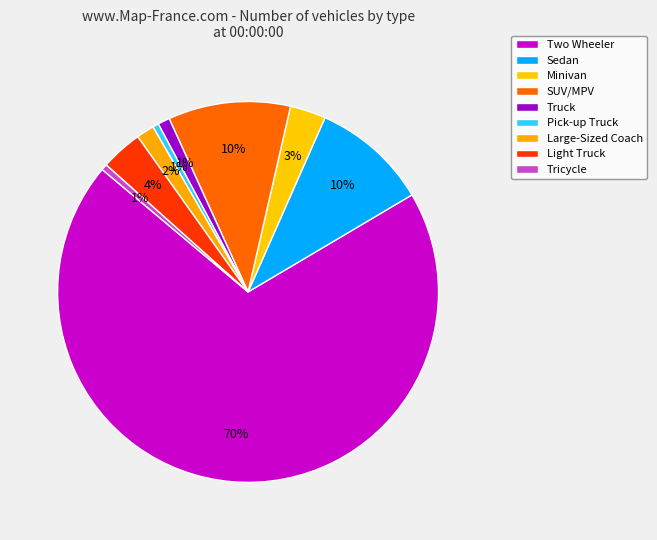

How many slices are in this pie chart?

9